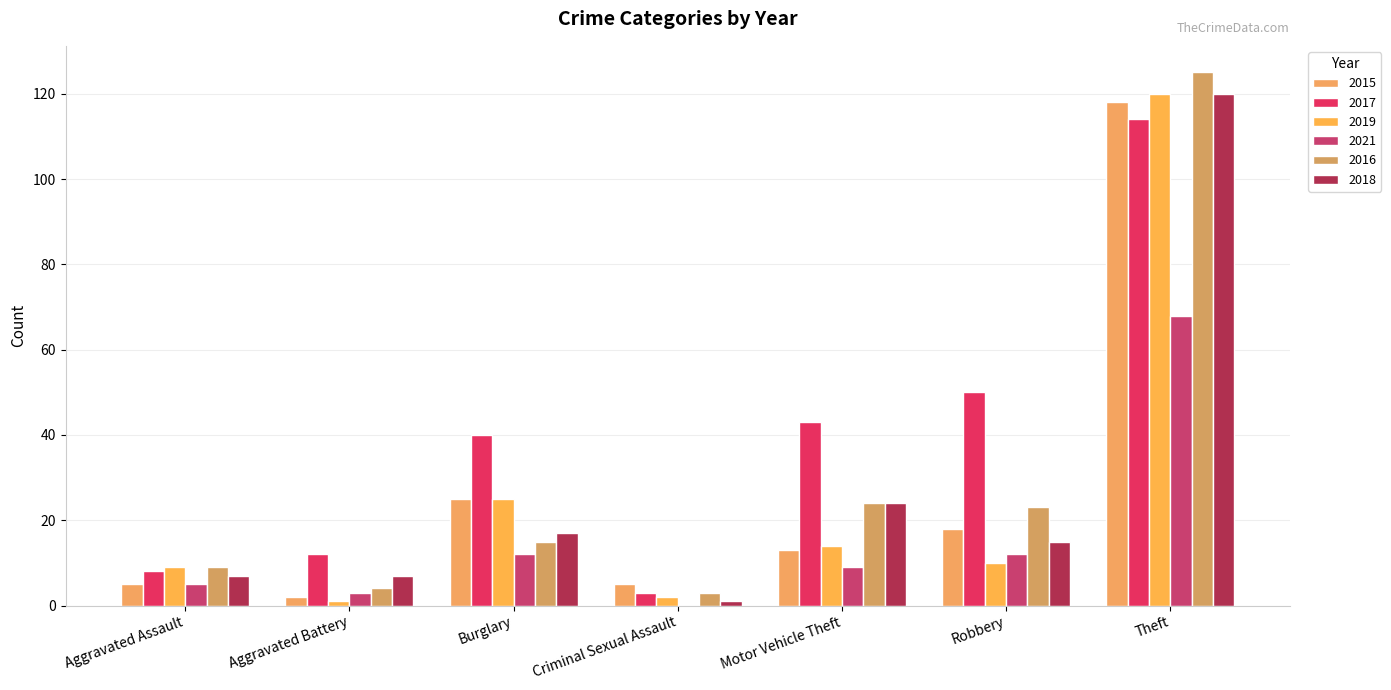

How many groups of bars are there?

7